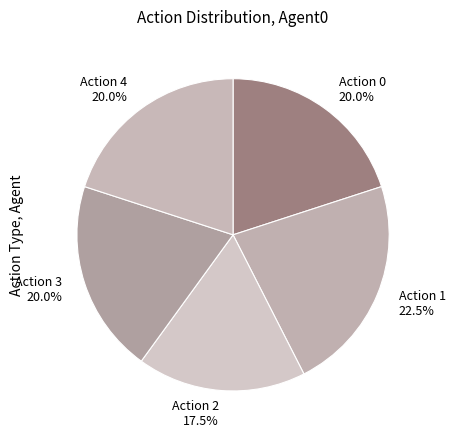

Is Action 3 the majority of the pie?

No